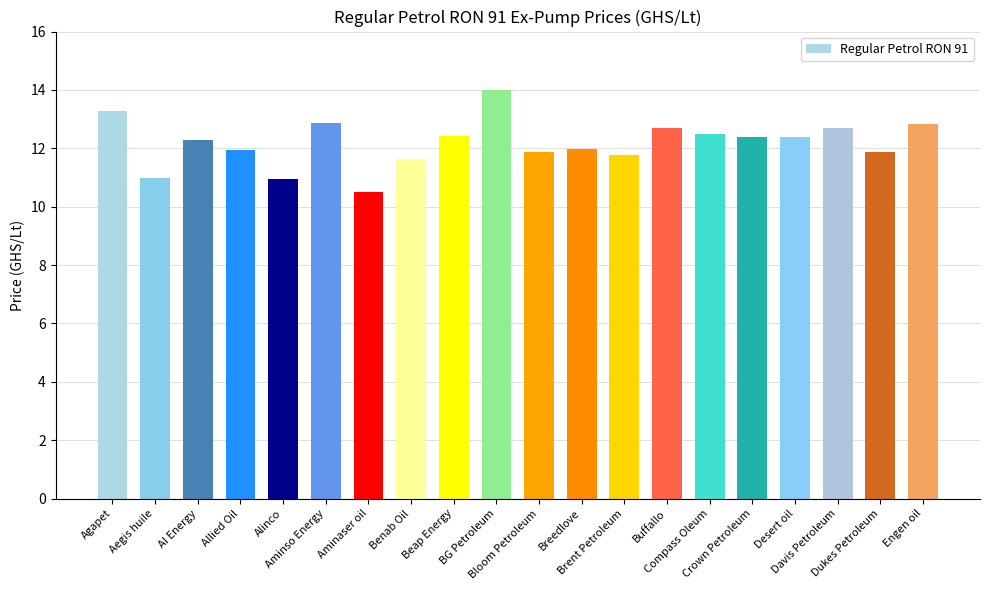

What is the minimum value shown in the chart?

10.5